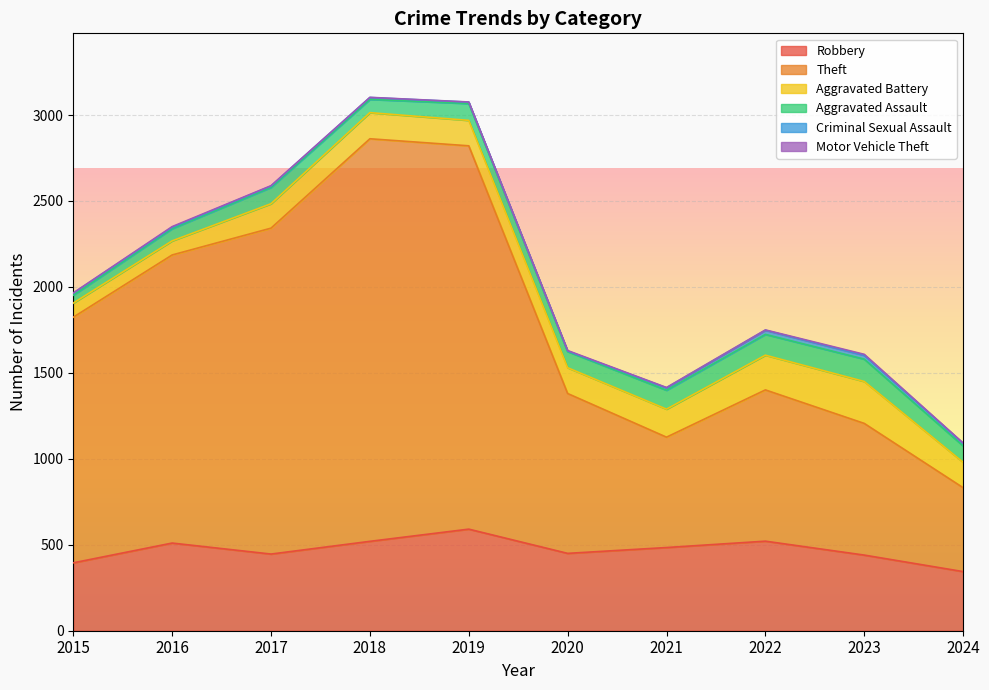

What are all the series names shown in the legend?

Robbery, Theft, Aggravated Battery, Aggravated Assault, Criminal Sexual Assault, Motor Vehicle Theft